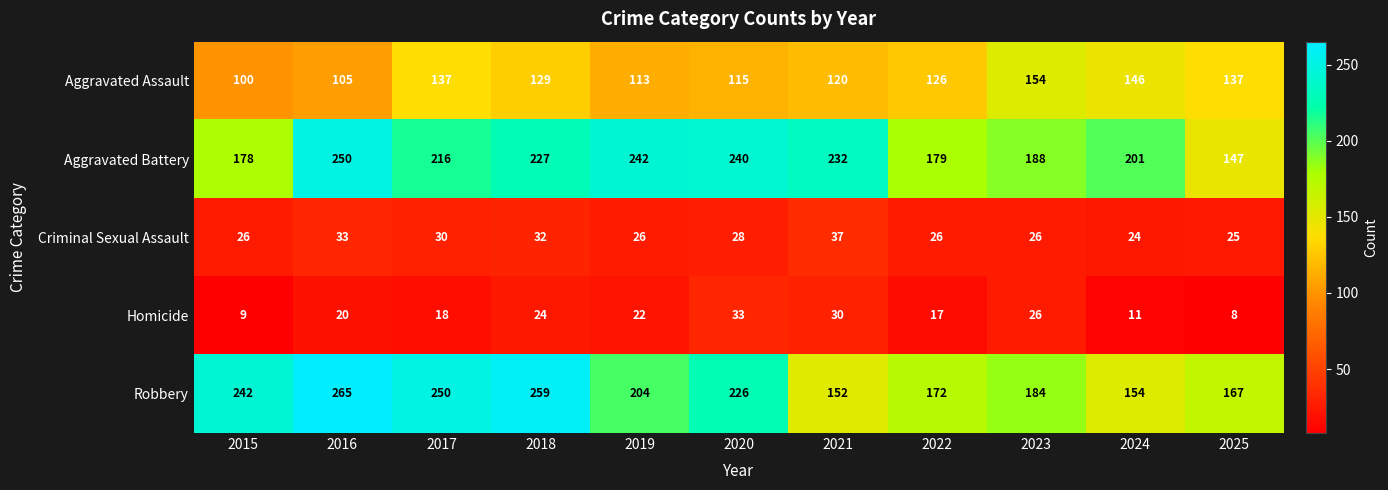

At which category does the chart reach its minimum across all series?

2025